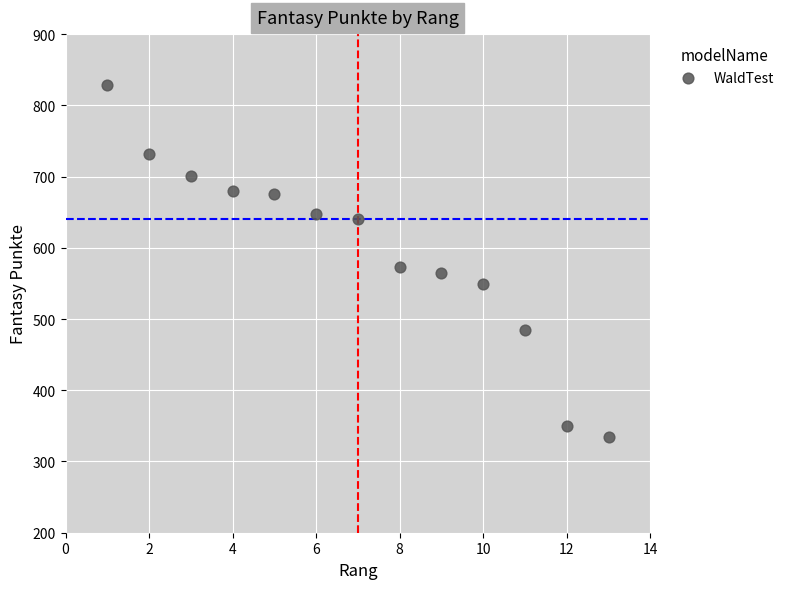

What Y value in the scatter plot is closest to 581?

573